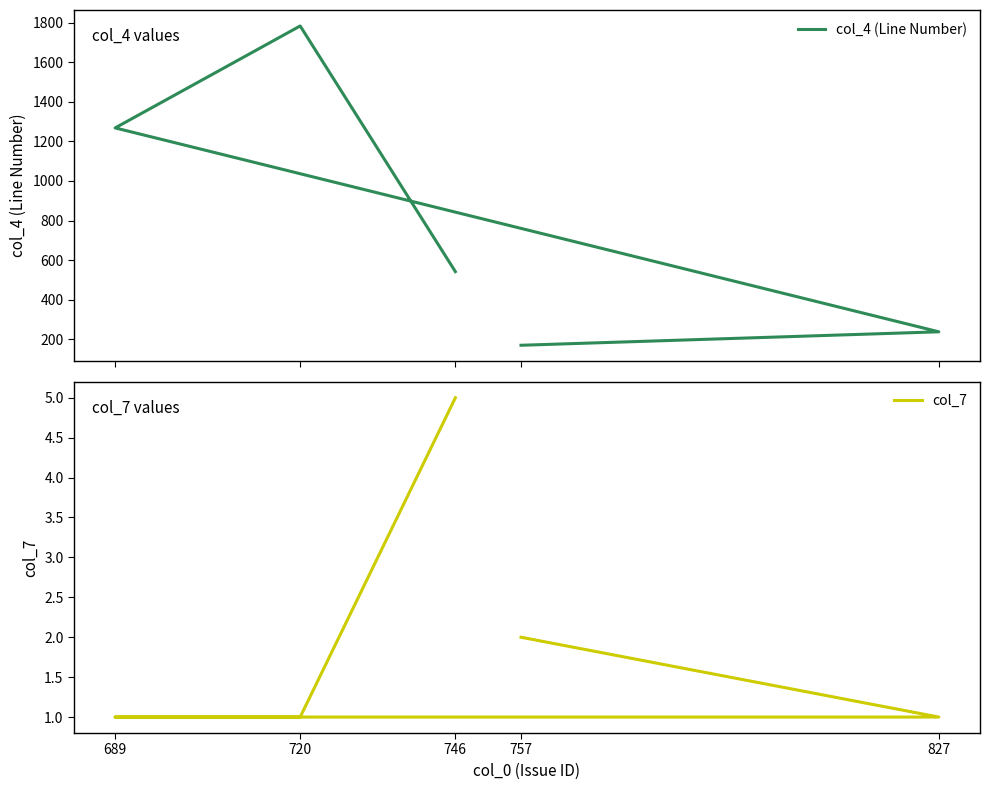

At how many categories does at least one series exceed 239?

3